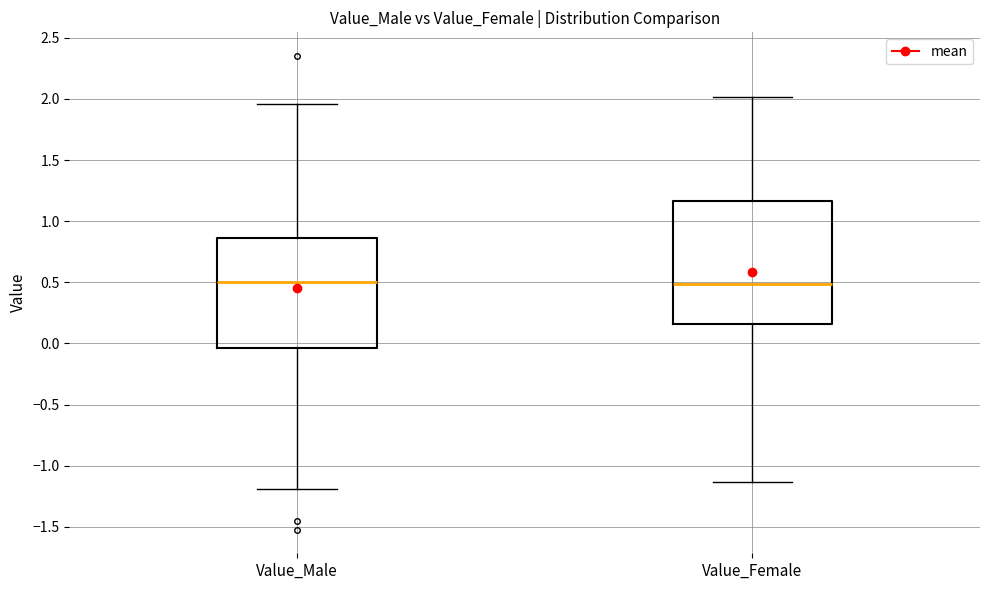

Where does the upper whisker of the box for Value_Male end on the y-axis? The values are not printed on the chart, so give them approximately, as read against the axis.

1.95